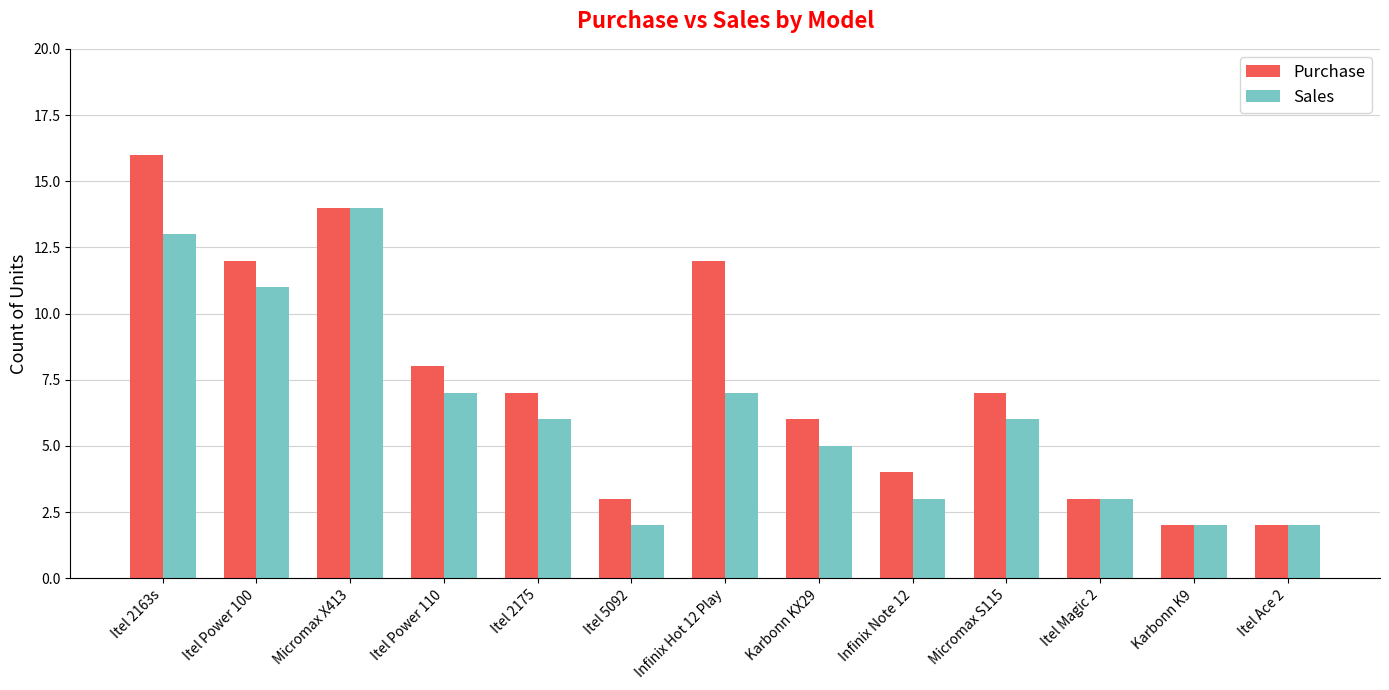

Which series changed the most between Itel Power 110 and Infinix Hot 12 Play?

Purchase